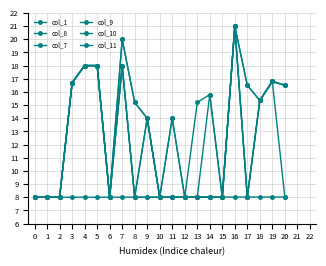

What is the difference between the maximum and second lowest values in the col_8 series?

13.0